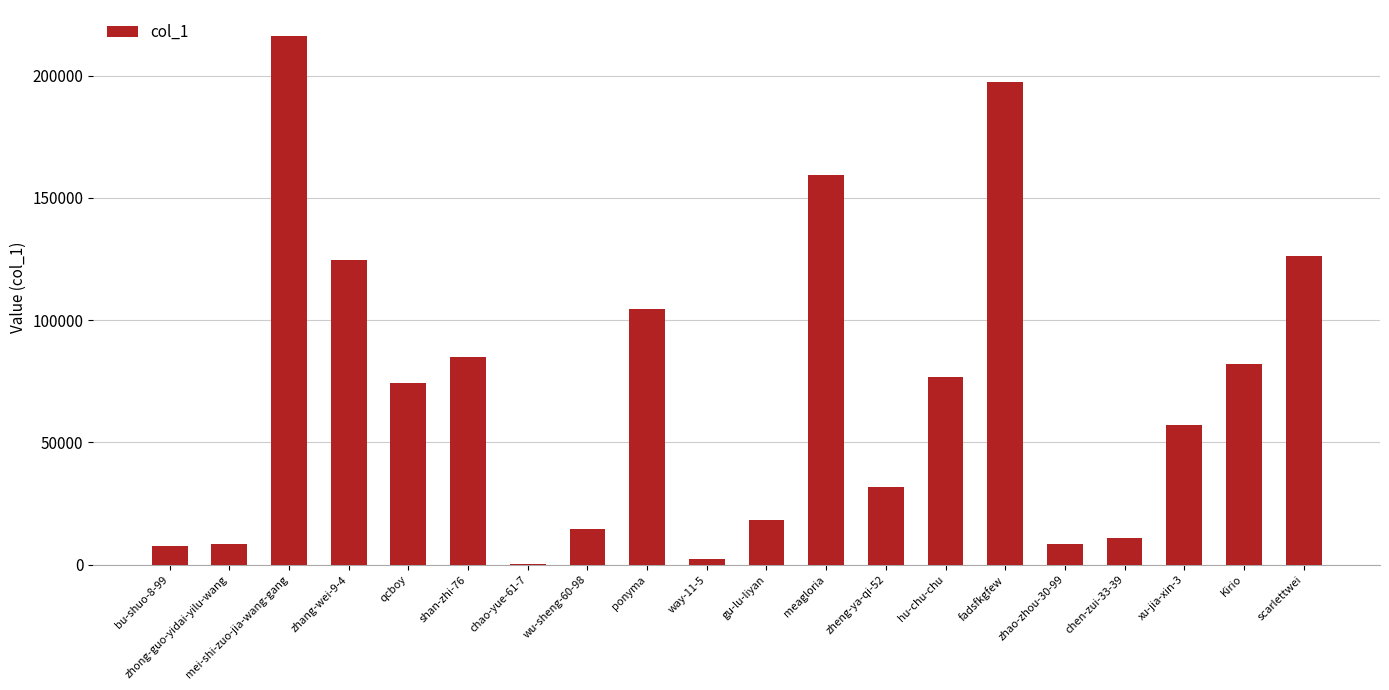

What is the sum of the values at ponyma and gu-lu-liyan?

123171